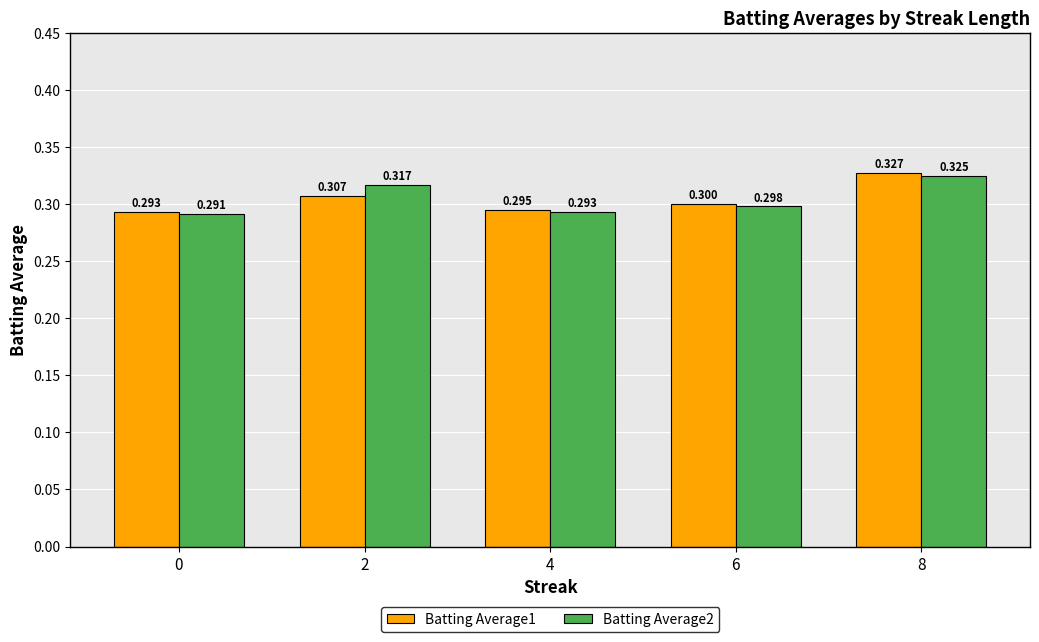

Reading left to right, transcribe all the data shown in this chart.

Batting Average1: 0.3	0.3	0.3	0.3	0.3
Batting Average2: 0.3	0.3	0.3	0.3	0.3